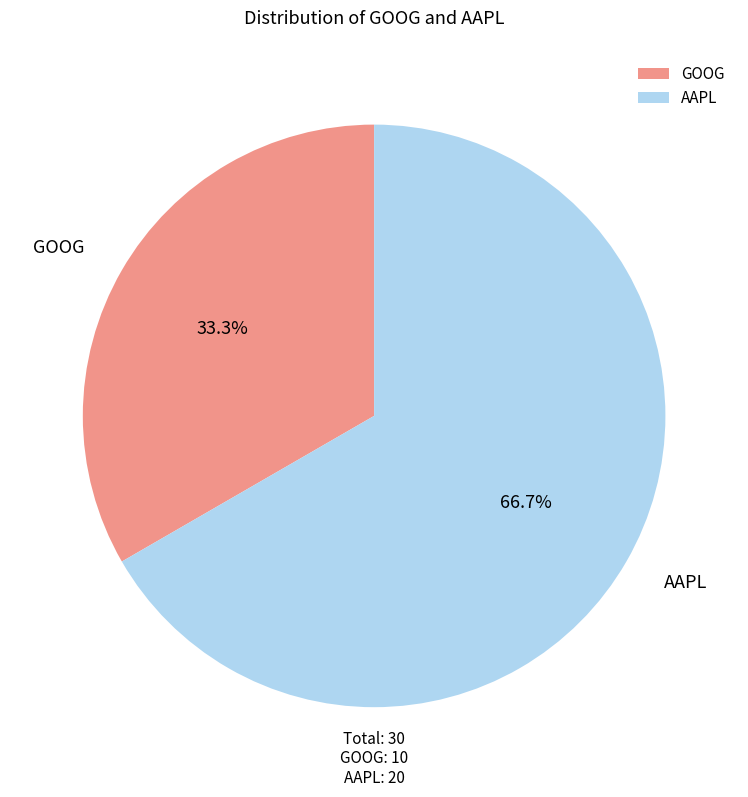

To the nearest percent, what portion does AAPL represent?

67%